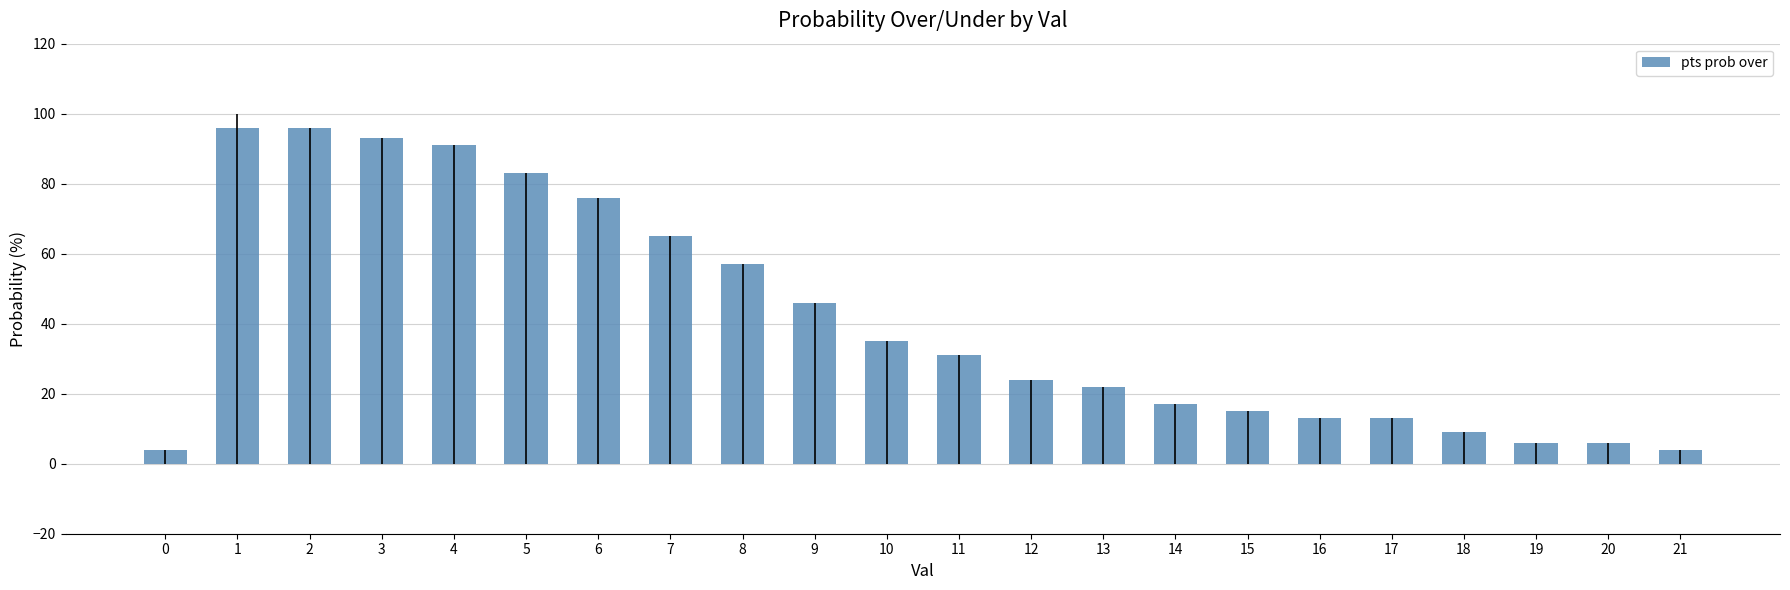

Reading left to right, list all the values displayed in this chart.

4	96	96	93	91	83	76	65	57	46	35	31	24	22	17	15	13	13	9	6	6	4